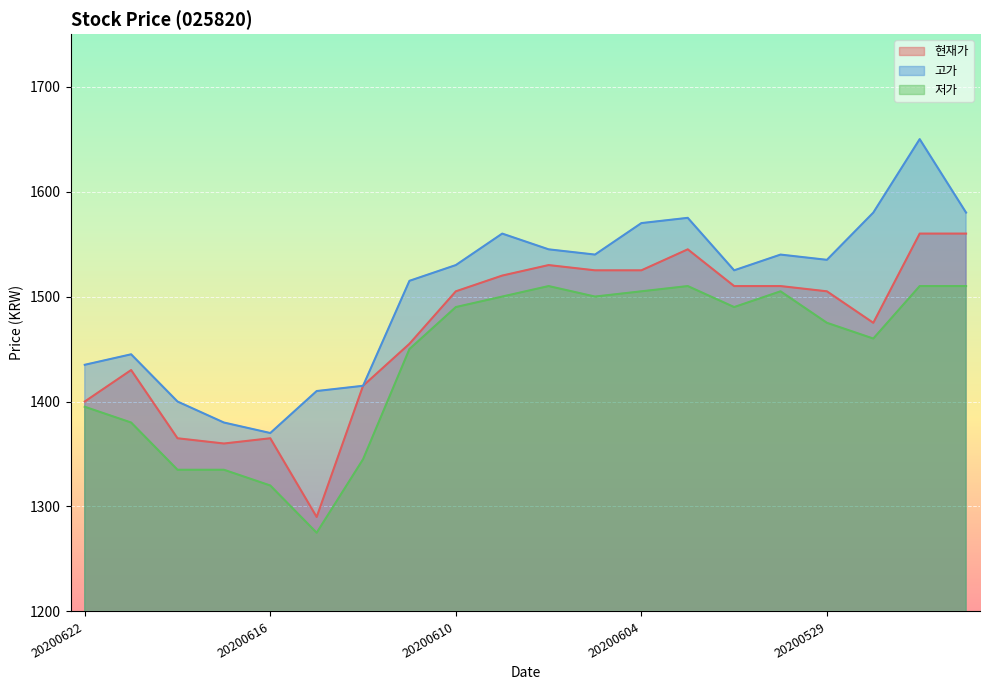

True or false: 고가 has more than 0 interior local peaks.

True